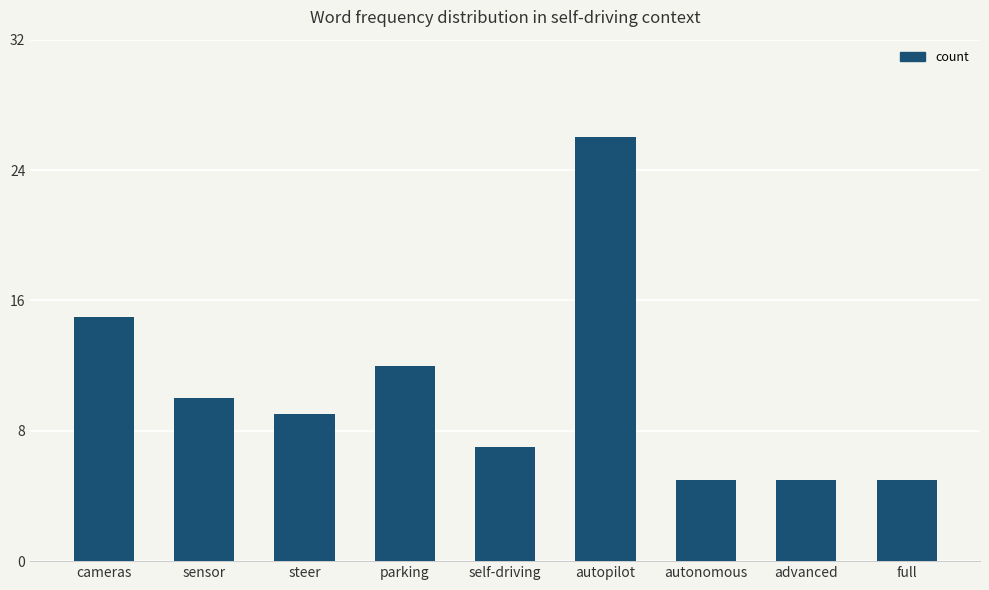

Reading left to right, extract all data points from this chart.

15	10	9	12	7	26	5	5	5